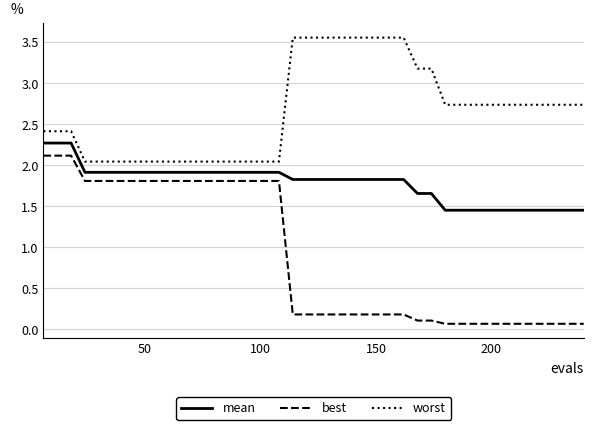

At how many categories does at least one series exceed 2?

40